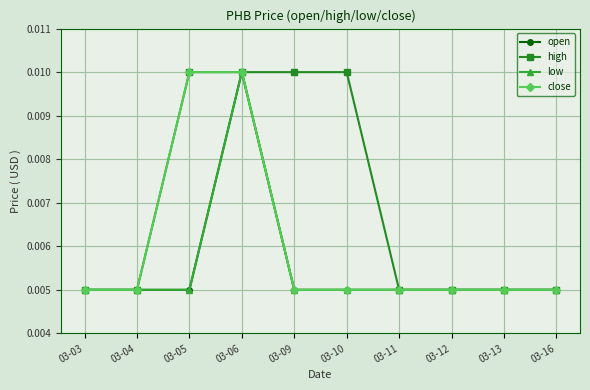

The low series shows 0.0 at 03-09. True or false?

True